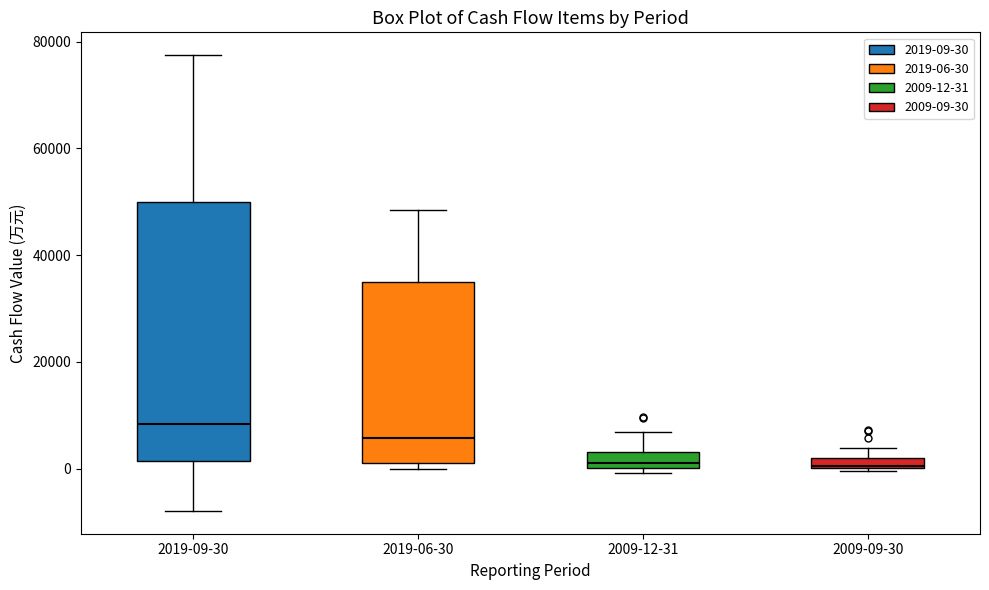

Which box has the highest median line?

2019-09-30